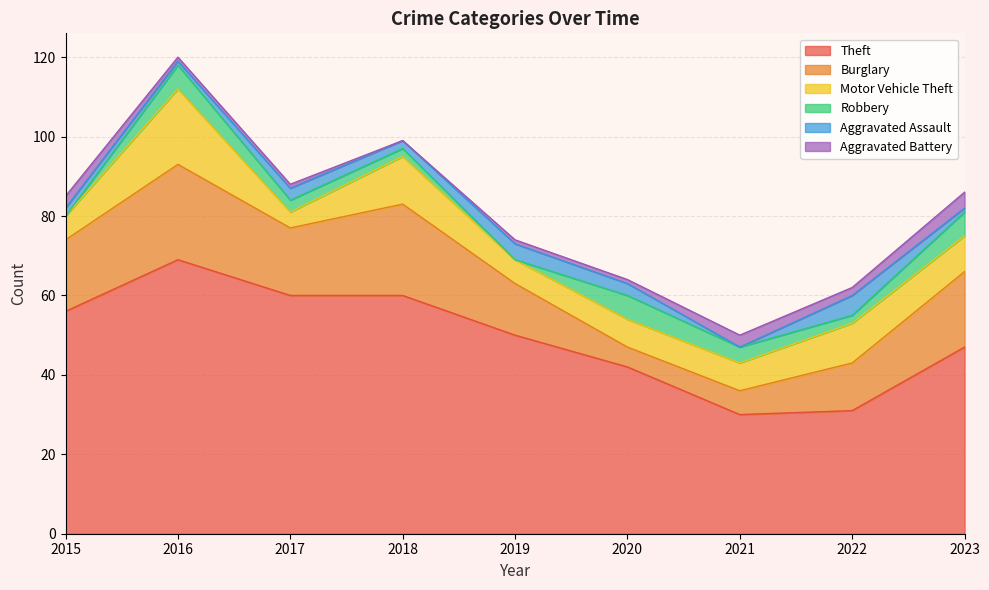

Where is Aggravated Battery nearest to the value 2?

2022